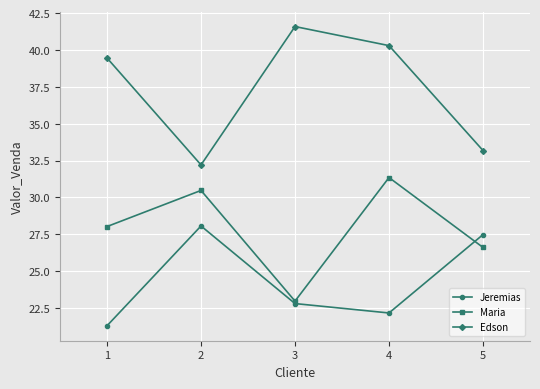

At which category is the sum across all series the highest?

4